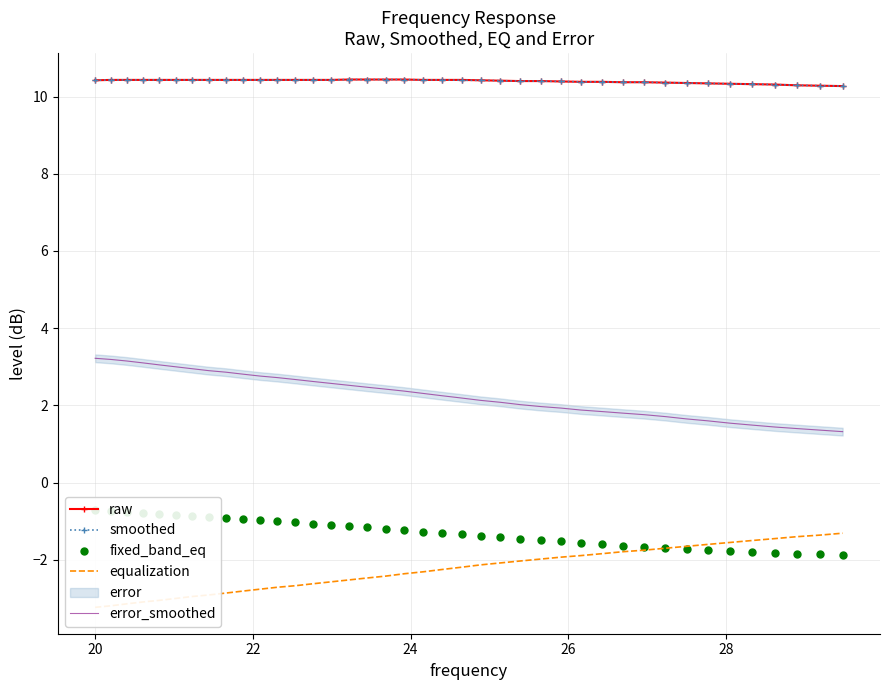

How many lines are shown in the chart?

5